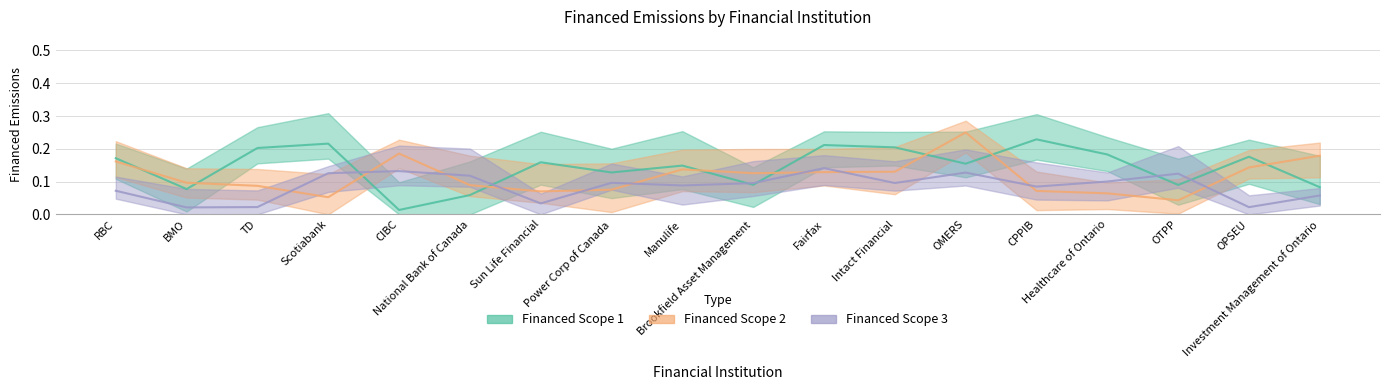

What is the label of the 2nd point from the right?

OPSEU